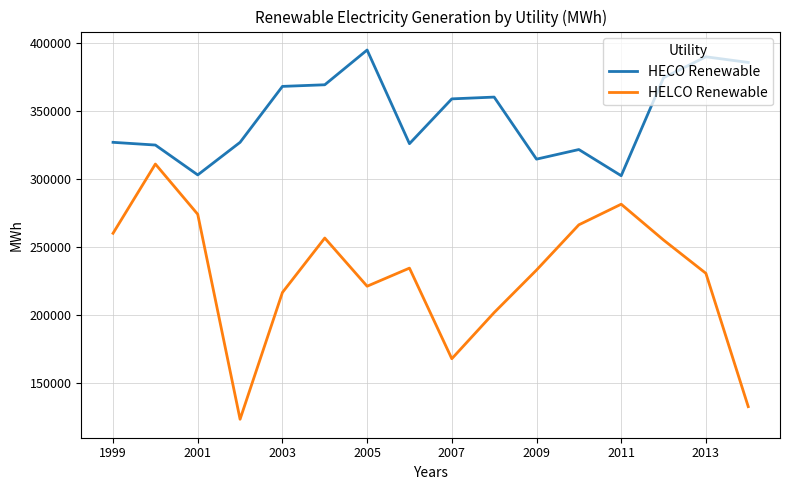

True or false: HELCO Renewable and HECO Renewable intersect in this chart.

False